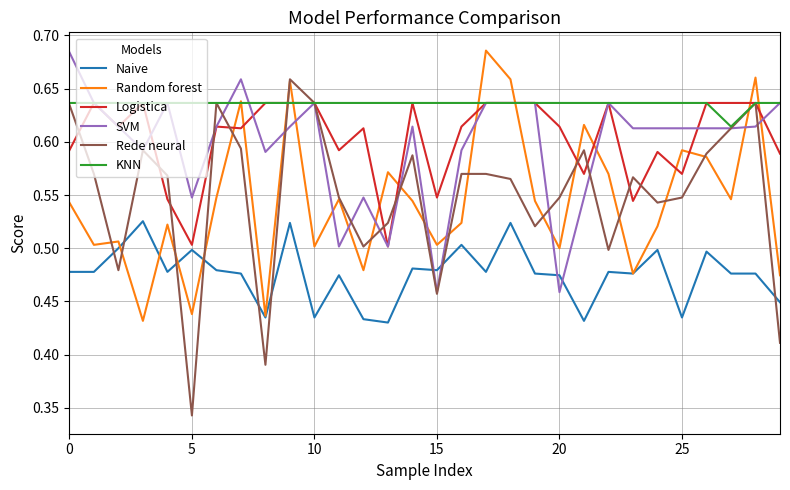

Which series has the widest spread of values?

Rede neural